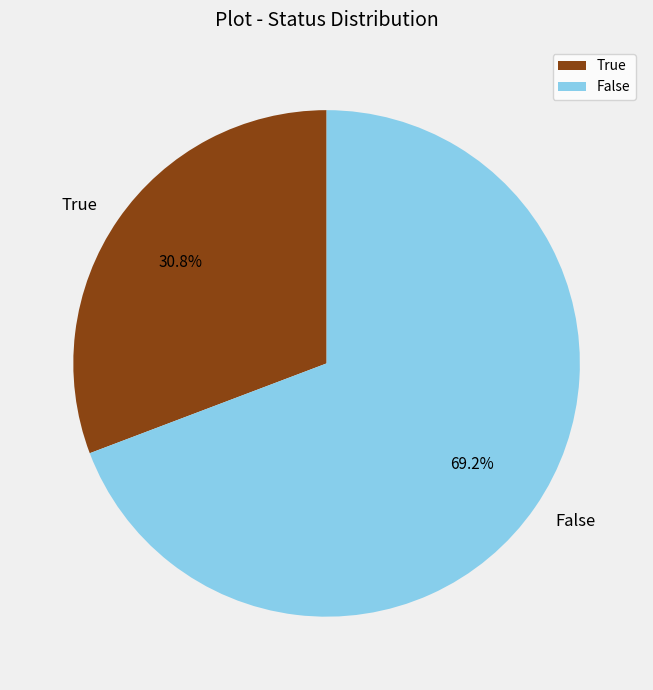

What is the smallest slice in the pie chart?

True